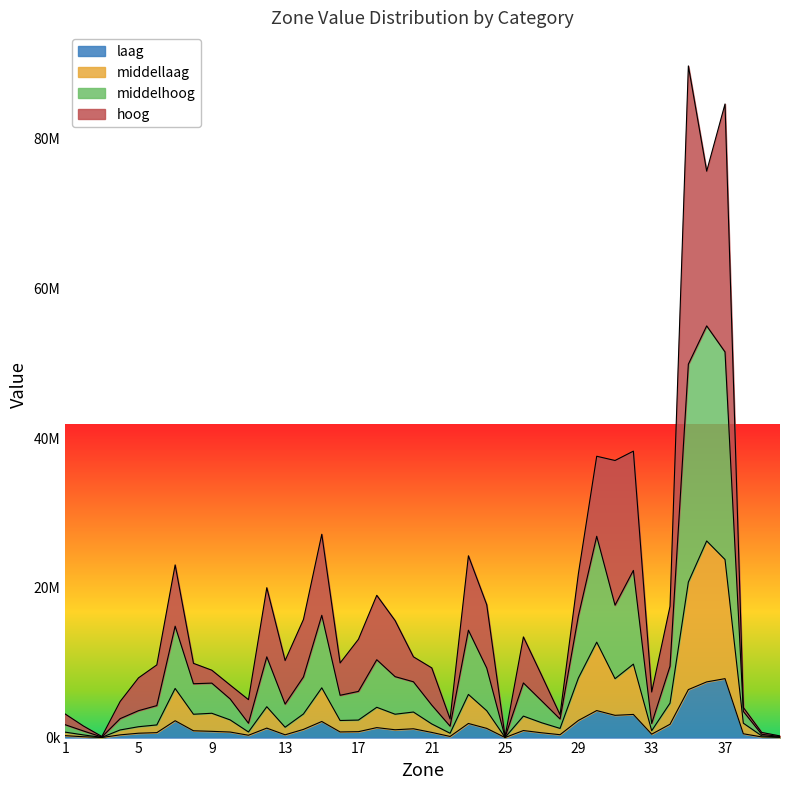

Between 13 and 36, which series saw the biggest shift?

middelhoog